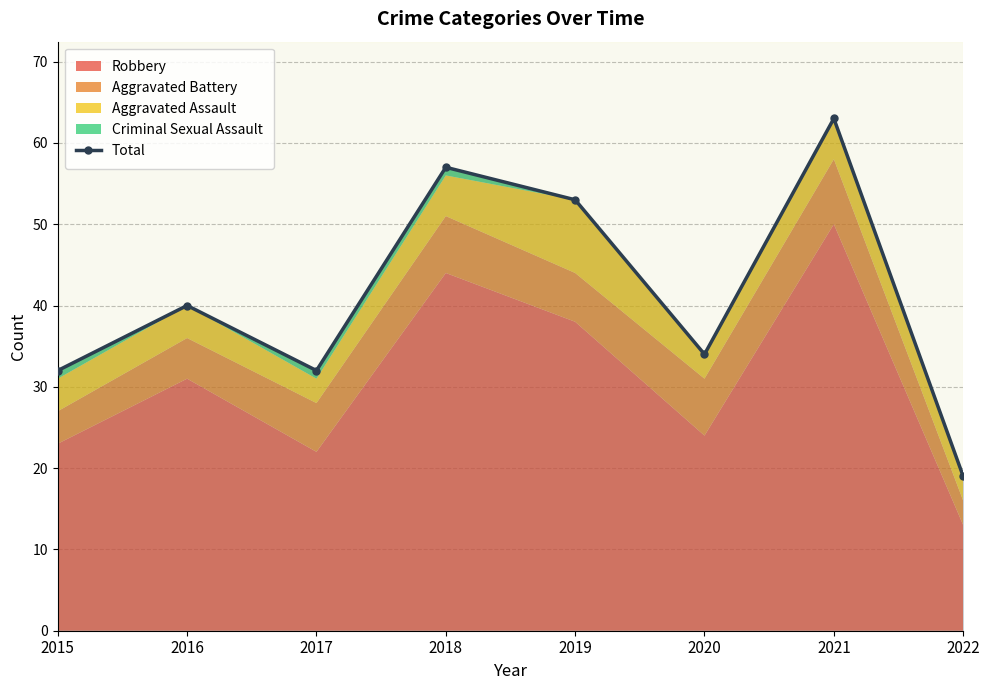

At which label is the value closest to 41?

2016